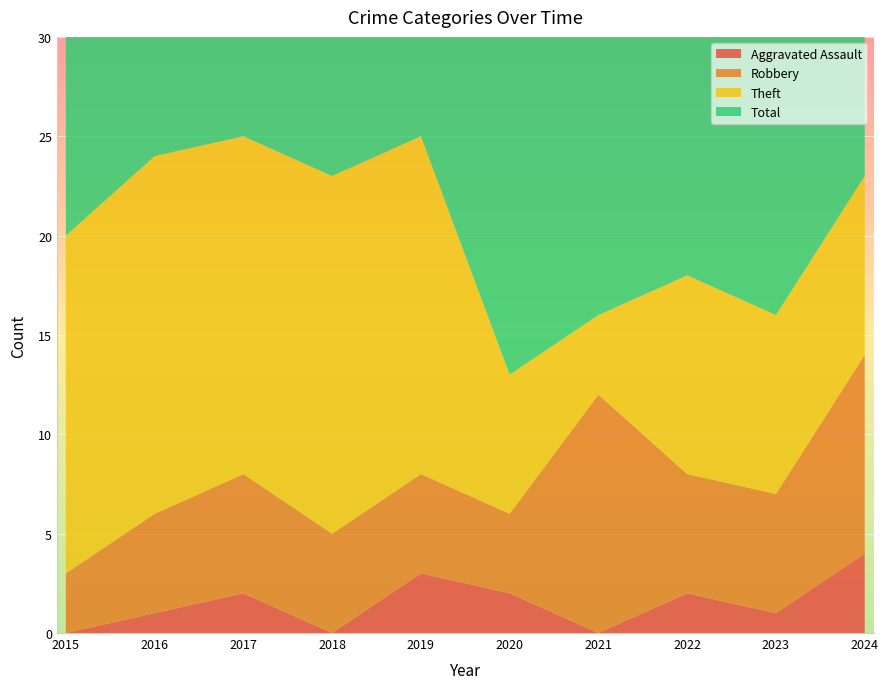

Reading left to right, transcribe all the data shown in this chart.

Aggravated Assault: 2015=0	2016=1	2017=2	2018=0	2019=3	2020=2	2021=0	2022=2	2023=1	2024=4
Robbery: 2015=3	2016=5	2017=6	2018=5	2019=5	2020=4	2021=12	2022=6	2023=6	2024=10
Theft: 2015=17	2016=18	2017=17	2018=18	2019=17	2020=7	2021=4	2022=10	2023=9	2024=9
Total: 2015=20	2016=24	2017=25	2018=24	2019=26	2020=17	2021=17	2022=21	2023=19	2024=24